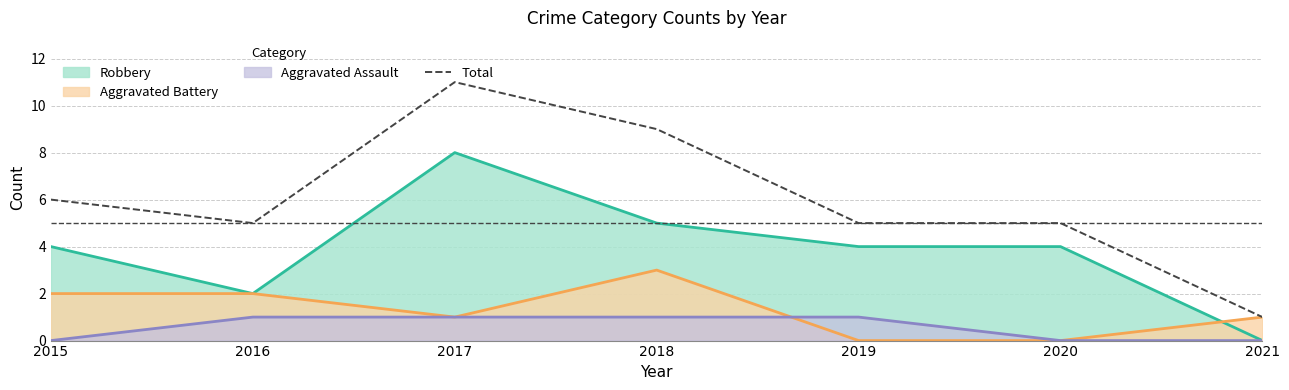

What value does the data have at 2017?

11